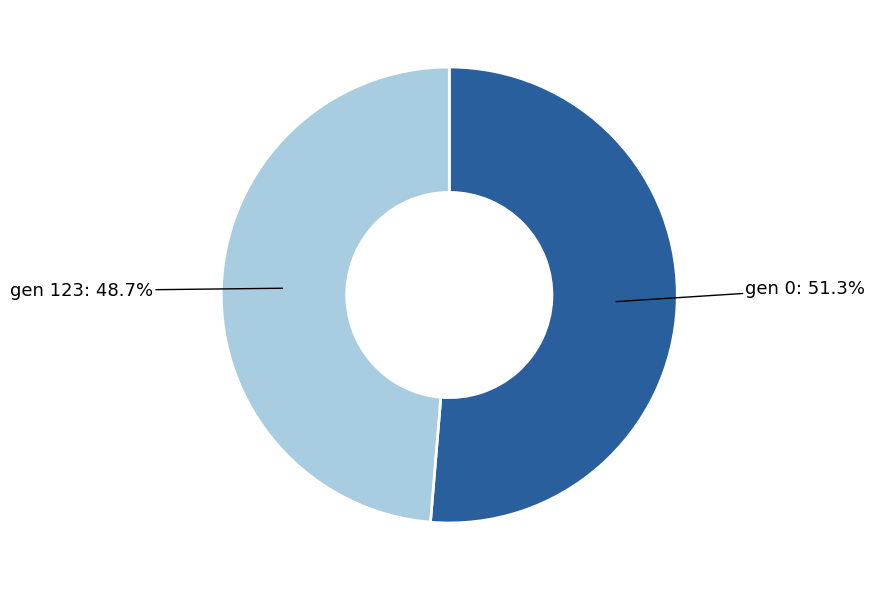

Does any single category account for the majority?

Yes